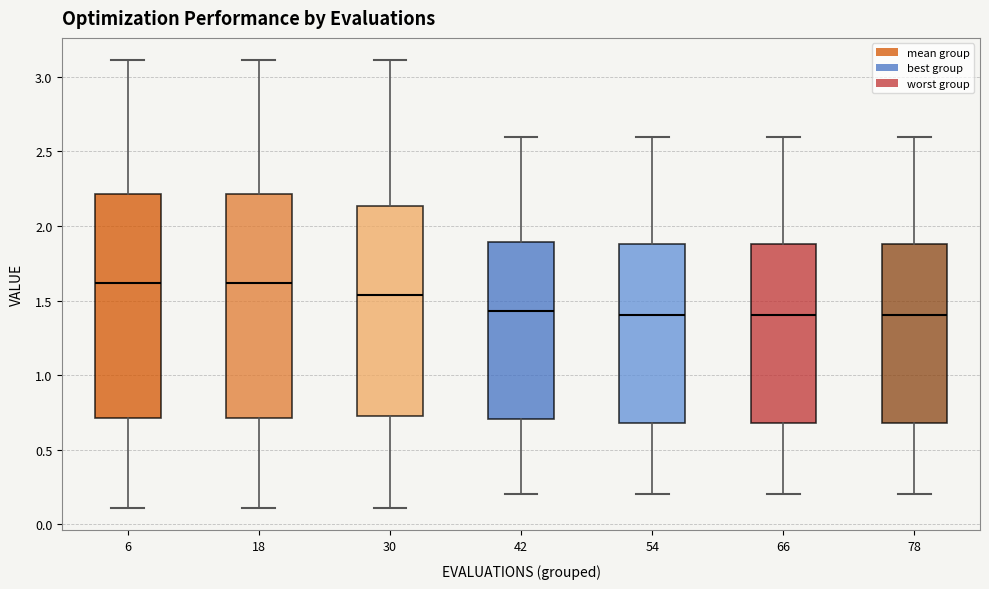

Where is the lower edge of the box at x = 66 on the y-axis? The values are not printed on the chart, so give them approximately, as read against the axis.

0.70